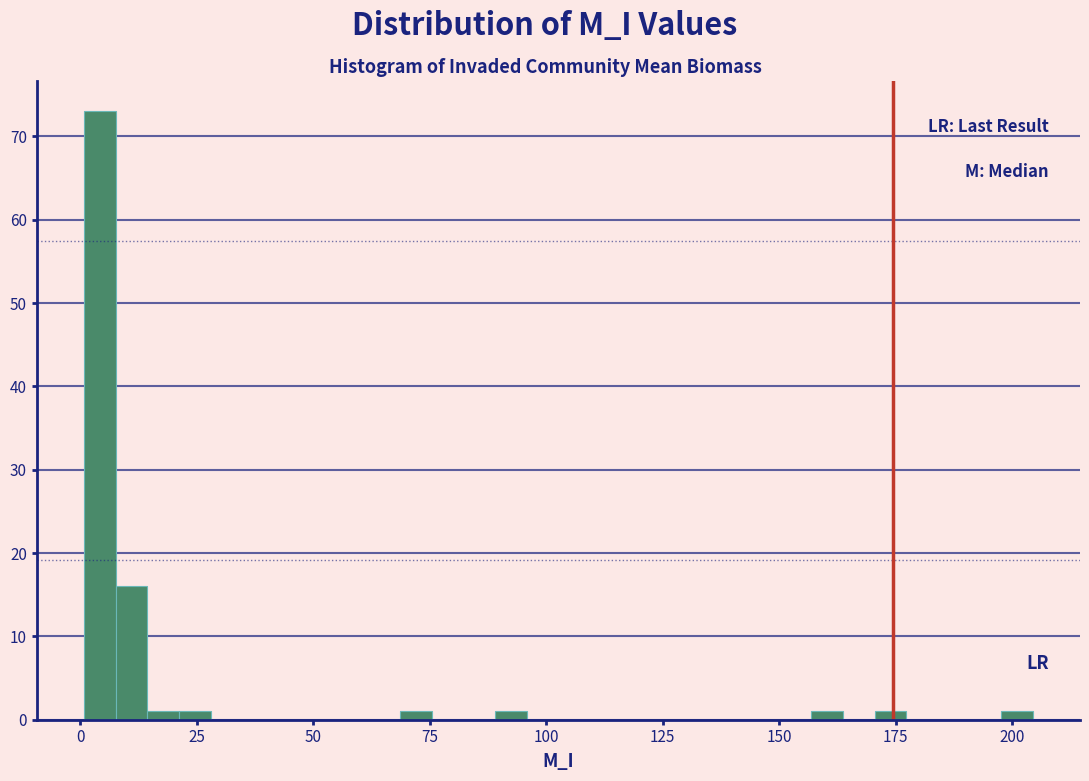

Around what value on the x-axis is the tallest bar? Give the approximate position of its centre, as read against the axis.

5